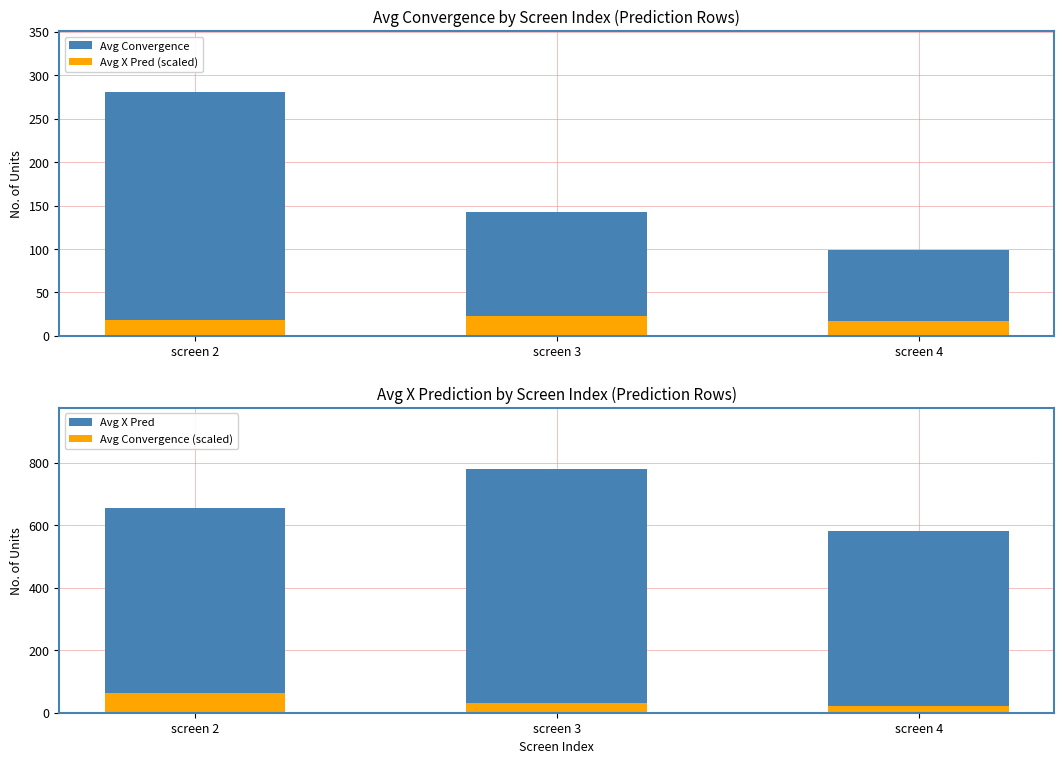

At which category is the sum across all series the highest?

screen 2